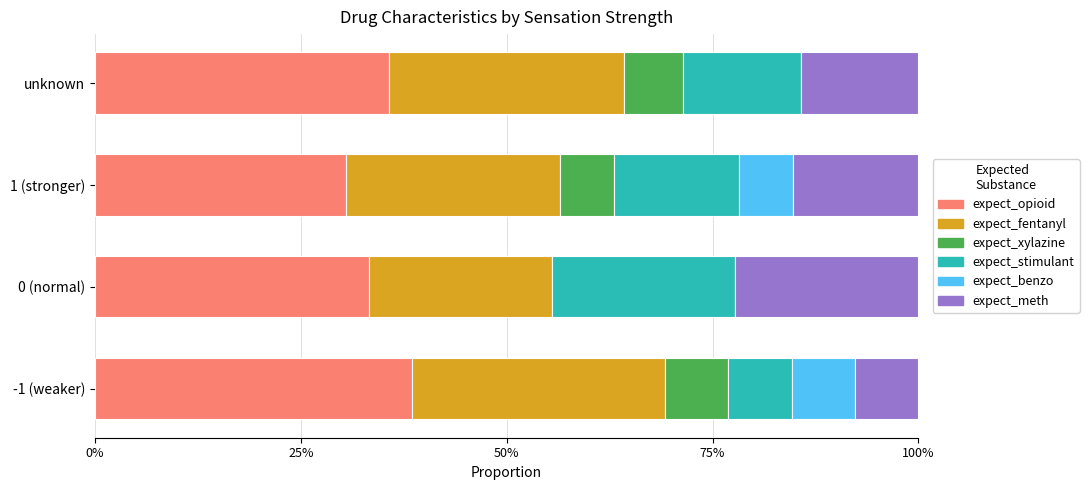

The value of expect_opioid at unknown is 35.7. True or false?

True